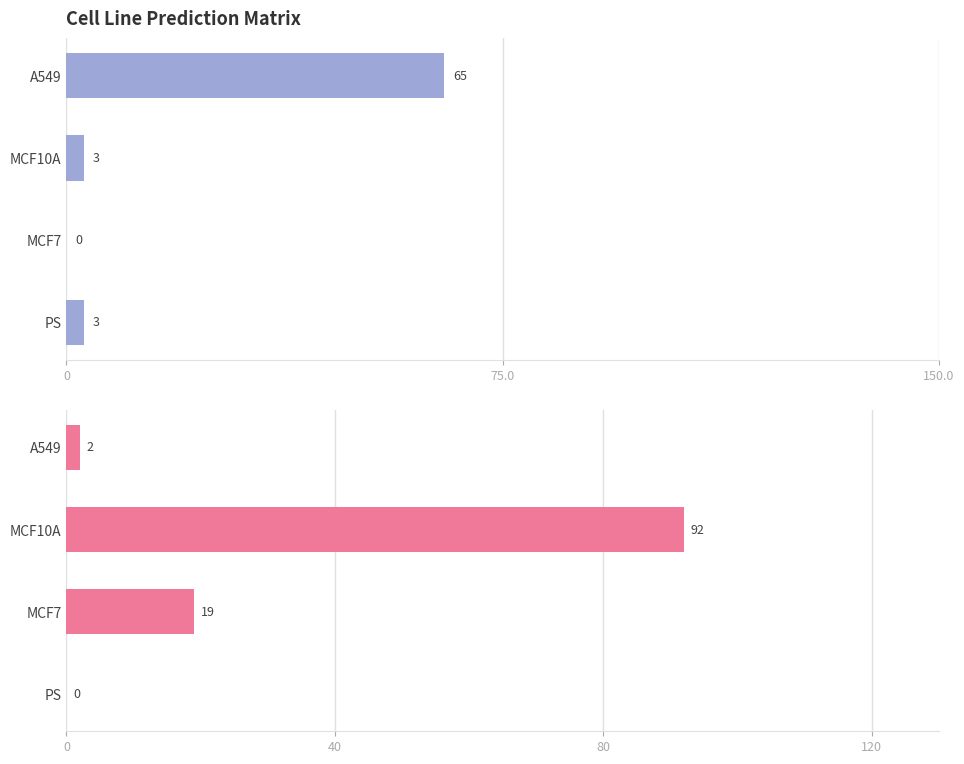

Rank the series by their maximum value, from highest to lowest.

MCF10A, A549